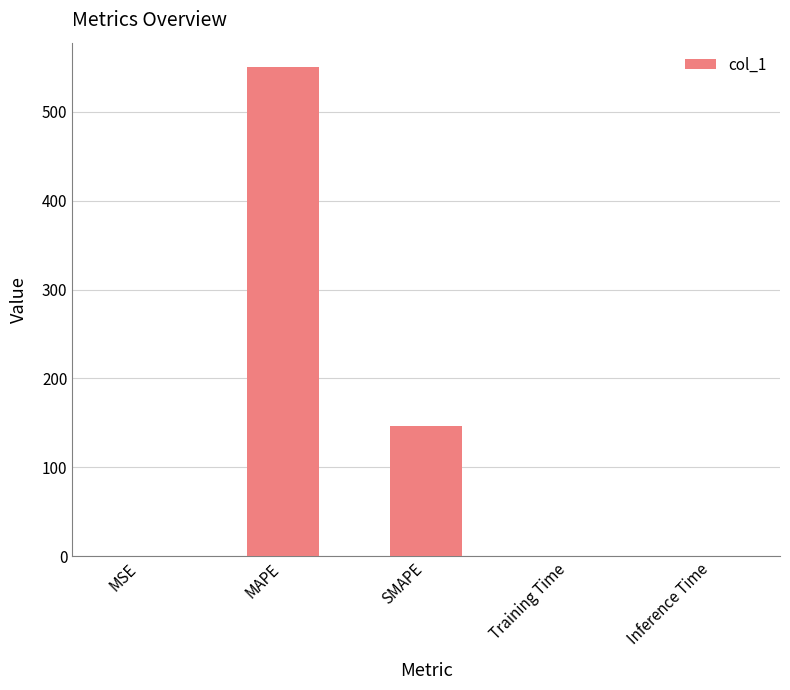

Is it true that the value at MAPE is 258.0?

False